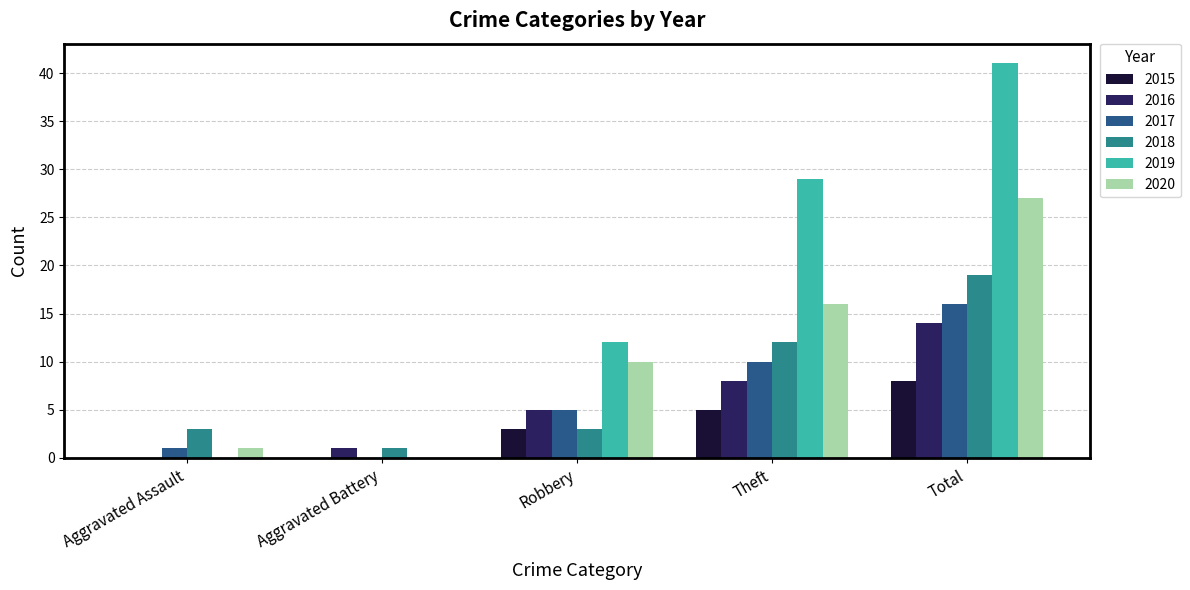

Reading left to right, extract all data points from this chart.

2015: Aggravated Assault=0	Aggravated Battery=0	Robbery=3	Theft=5	Total=8
2016: Aggravated Assault=0	Aggravated Battery=1	Robbery=5	Theft=8	Total=14
2017: Aggravated Assault=1	Aggravated Battery=0	Robbery=5	Theft=10	Total=16
2018: Aggravated Assault=3	Aggravated Battery=1	Robbery=3	Theft=12	Total=19
2019: Aggravated Assault=0	Aggravated Battery=0	Robbery=12	Theft=29	Total=41
2020: Aggravated Assault=1	Aggravated Battery=0	Robbery=10	Theft=16	Total=27